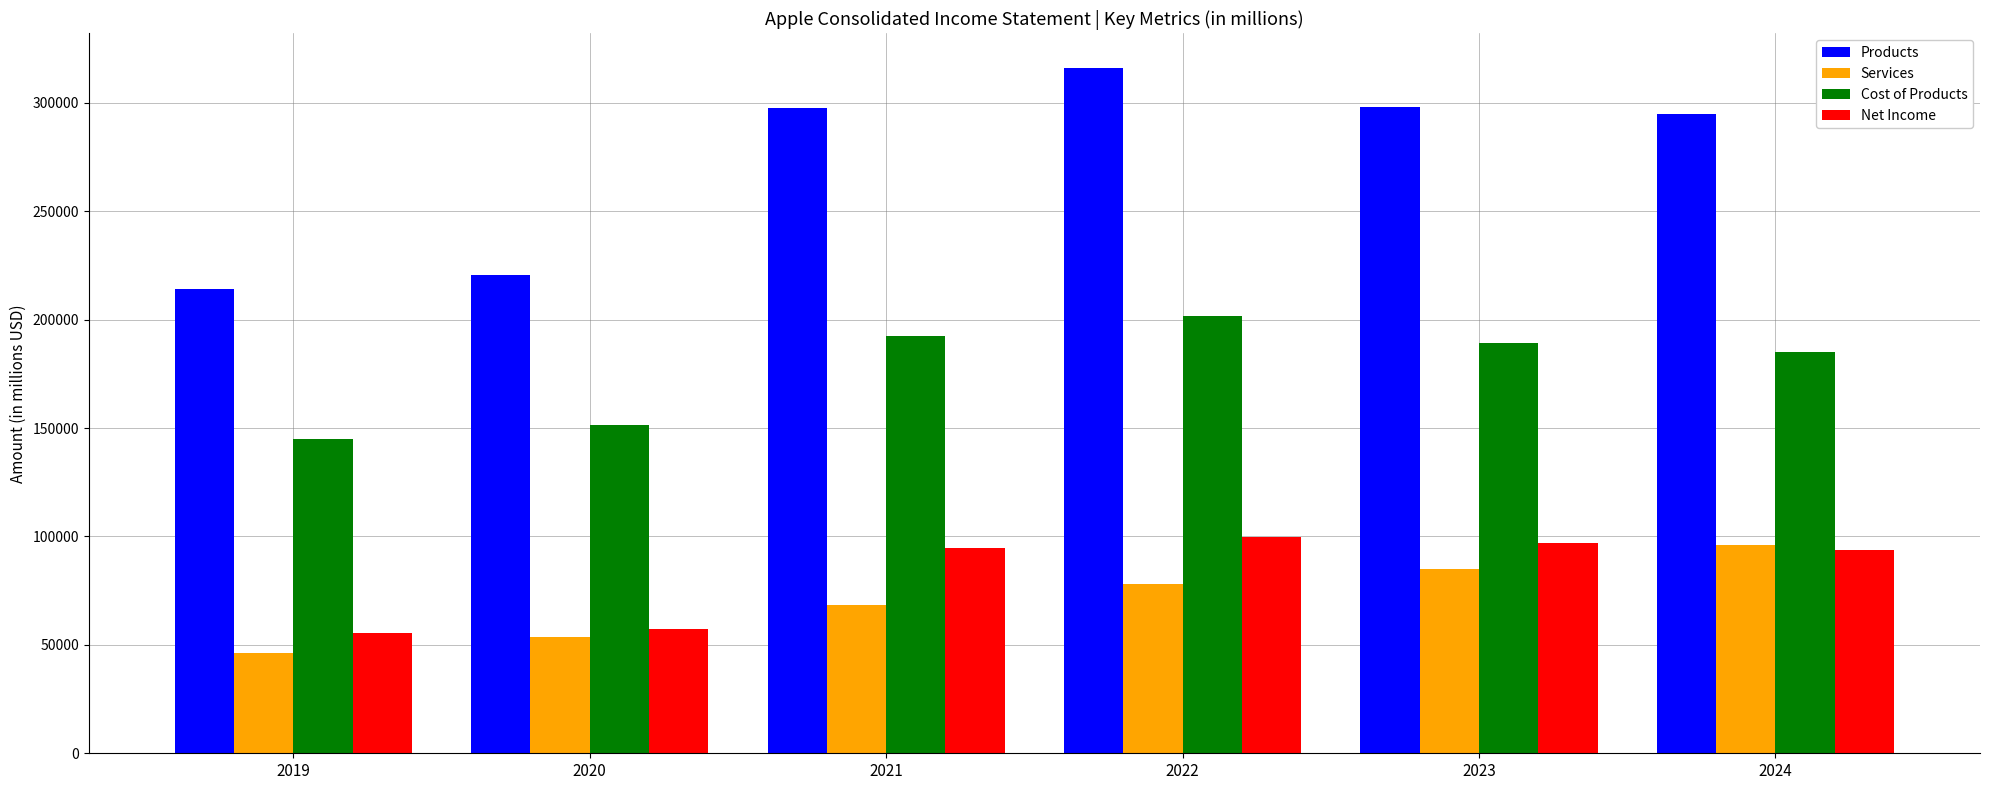

Which category has the lowest value in the Services series?

2019